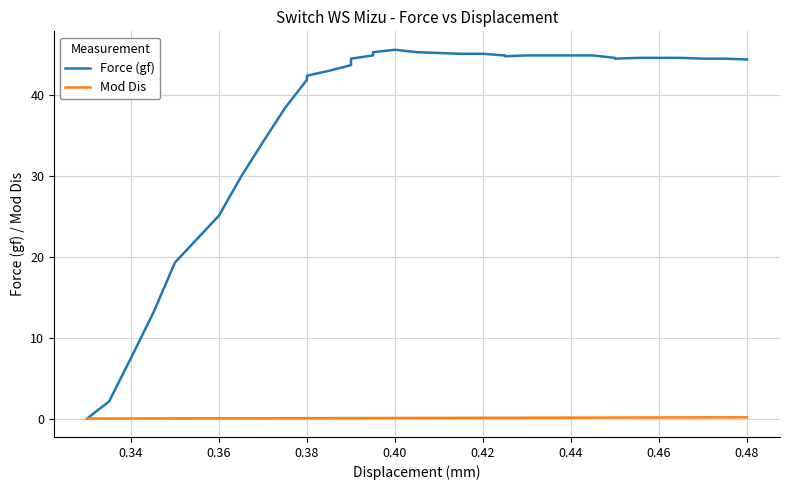

How many interior local peaks does the Force (gf) series have?

1